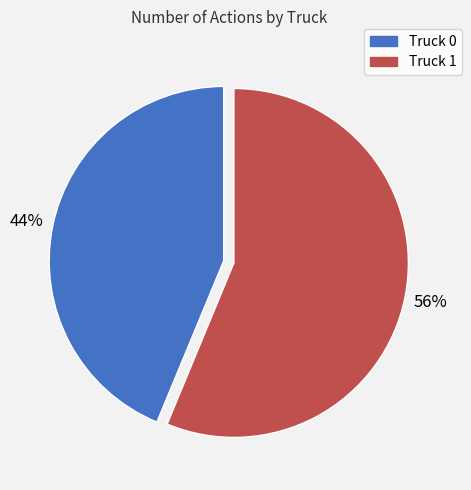

To the nearest percent, what percentage of the pie is Truck 1?

56%